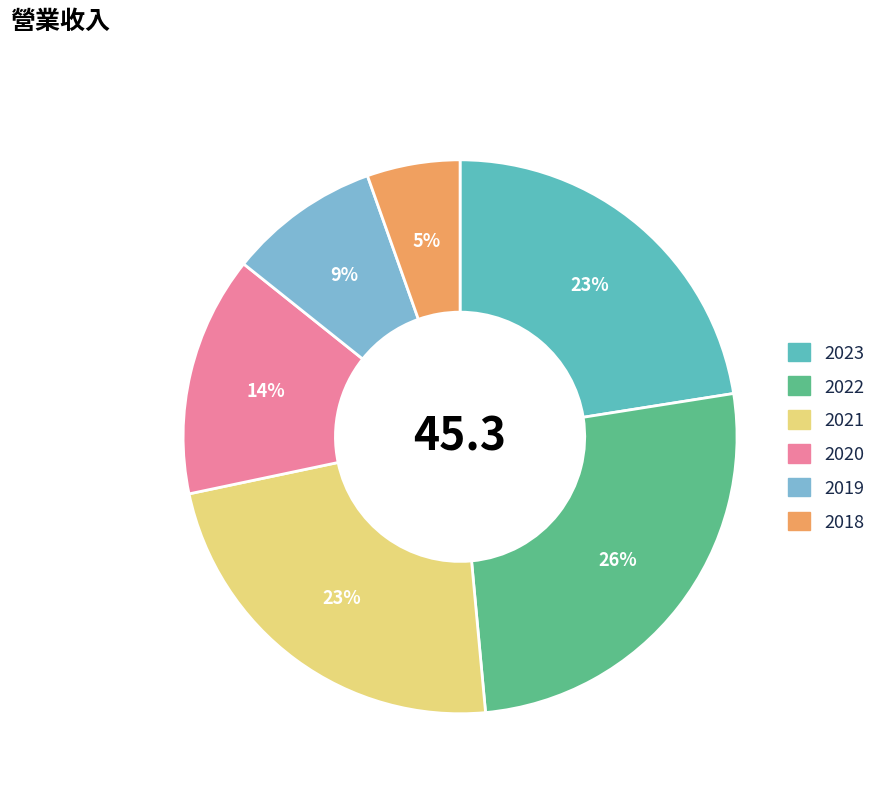

What is the smallest slice in the pie chart?

2018